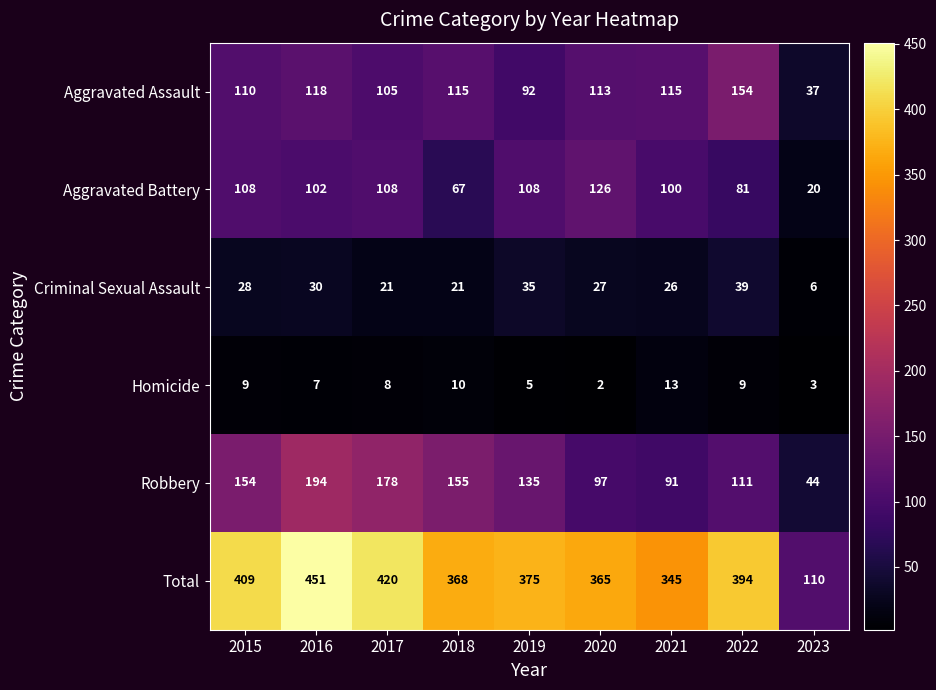

Which series has the largest range (max minus min)?

Total